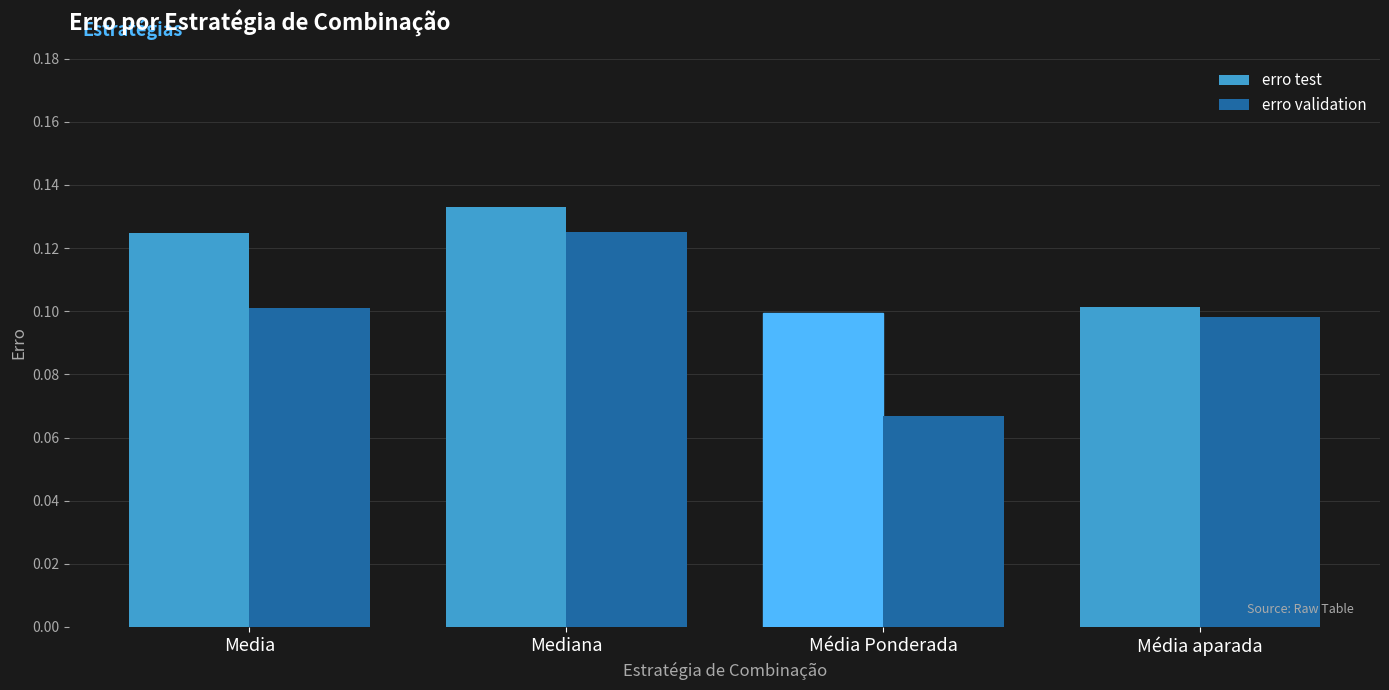

The value of erro validation at Média aparada is 0.1. True or false?

True